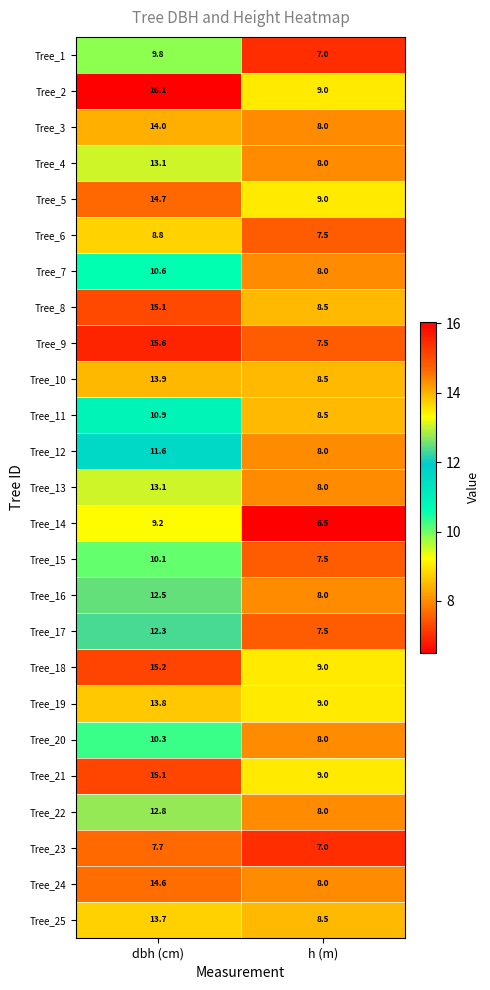

Rank the categories by Tree_18 value from highest to lowest.

dbh (cm), h (m)